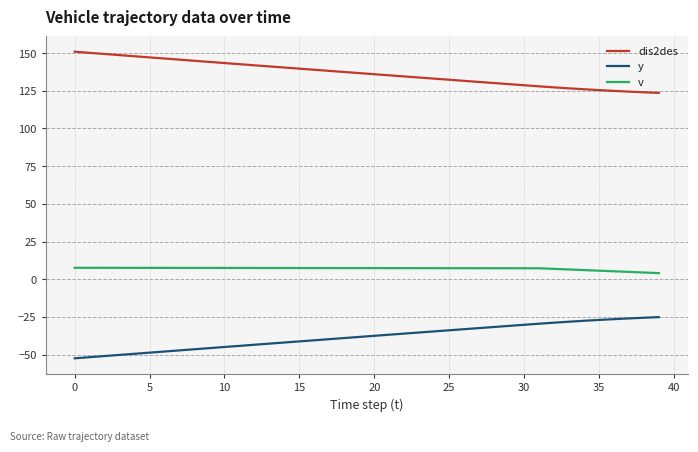

What is the difference between the maximum and minimum values in the y series?

27.3